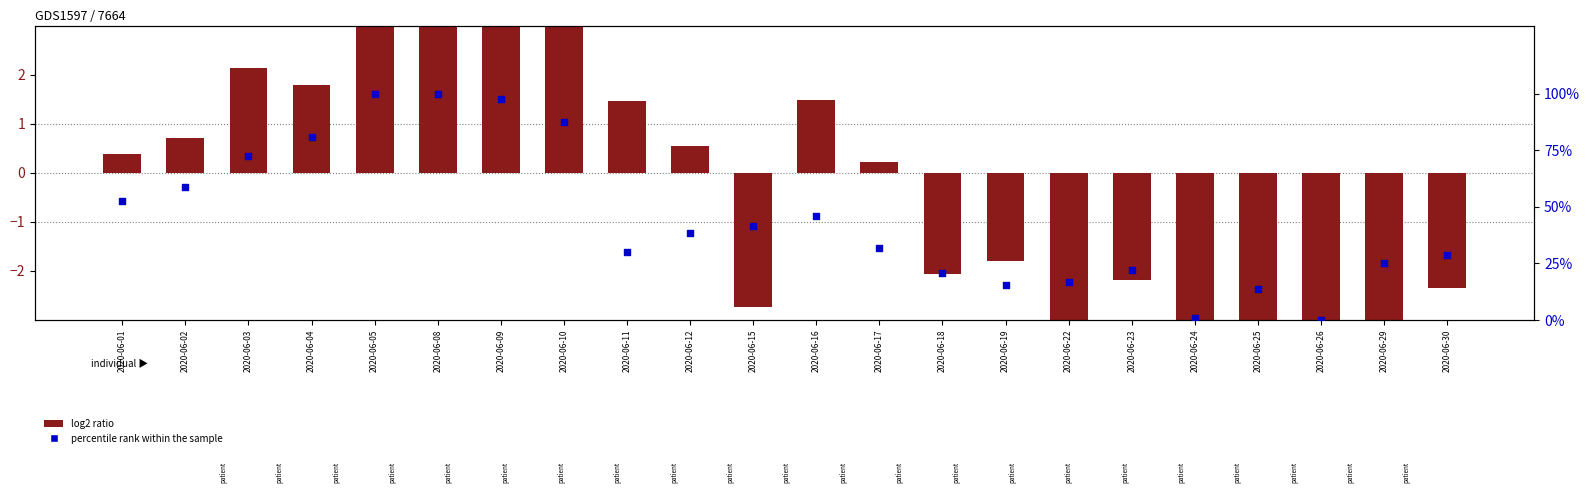

Which series contains the lowest Y value?

log2 ratio